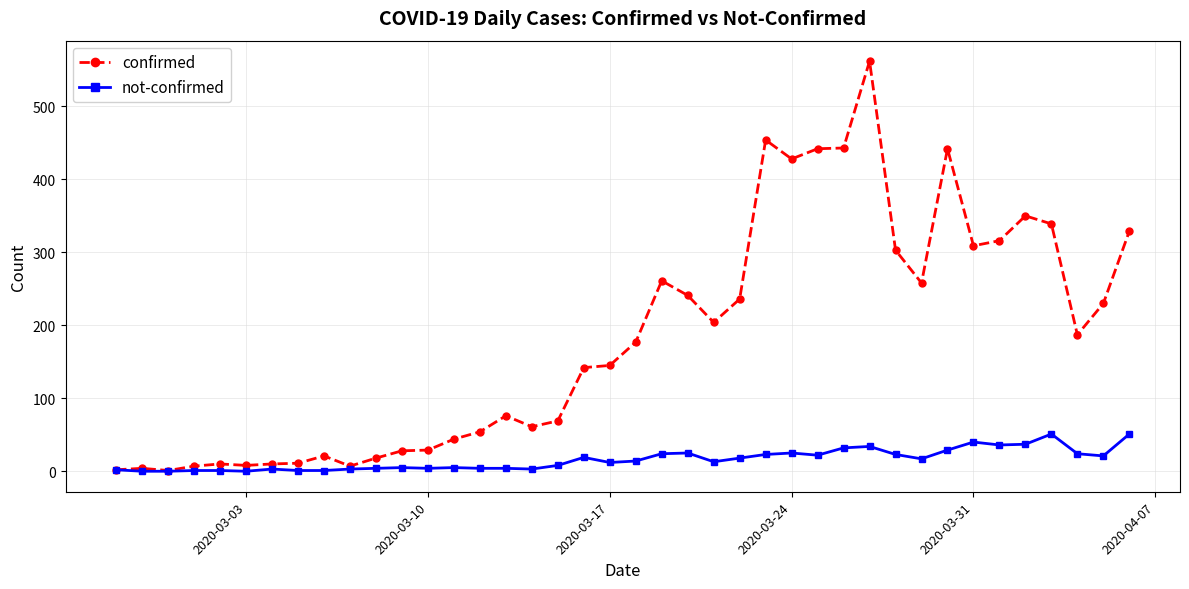

How many lines are shown in the chart?

2